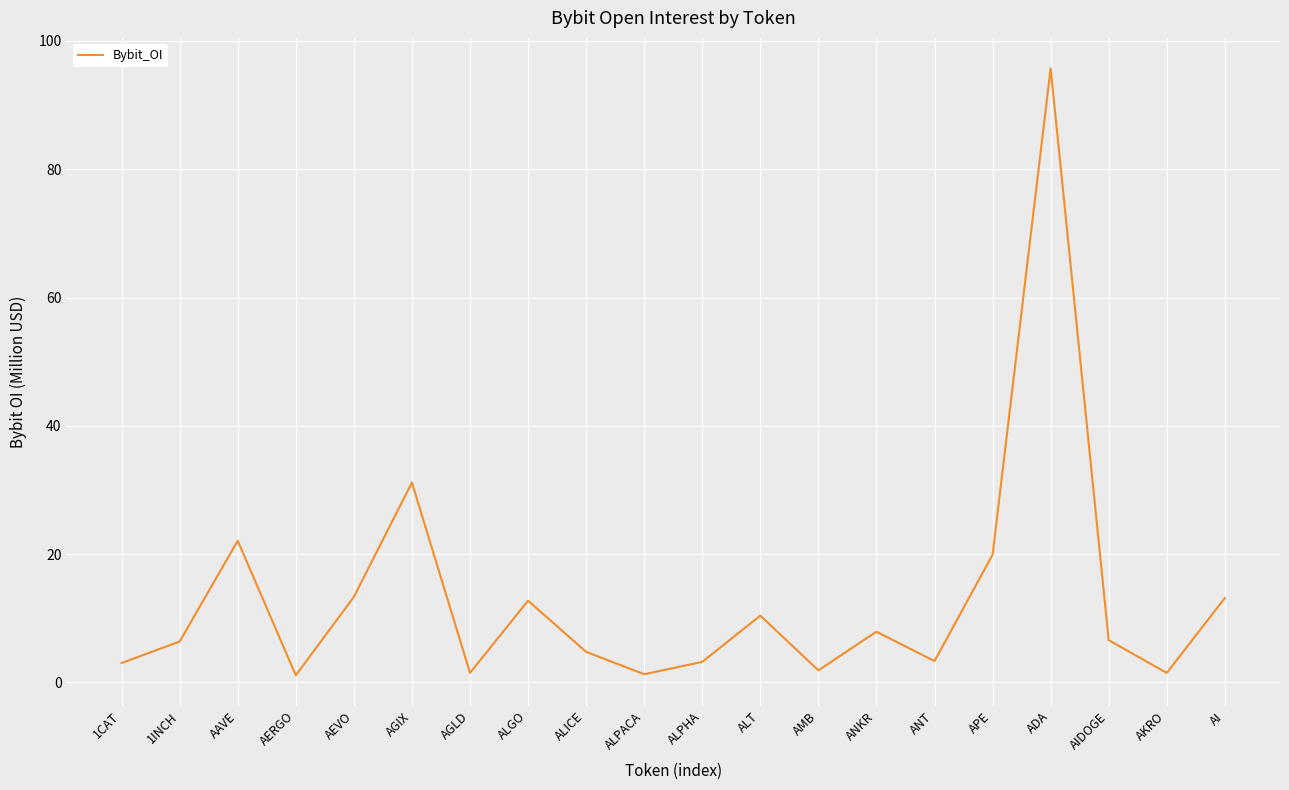

How many interior local peaks (higher than both neighbors) does the data have?

6